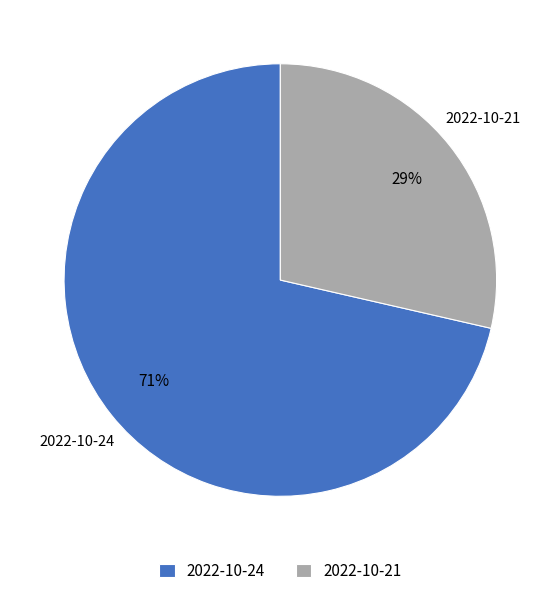

Which category accounts for the majority?

2022-10-24